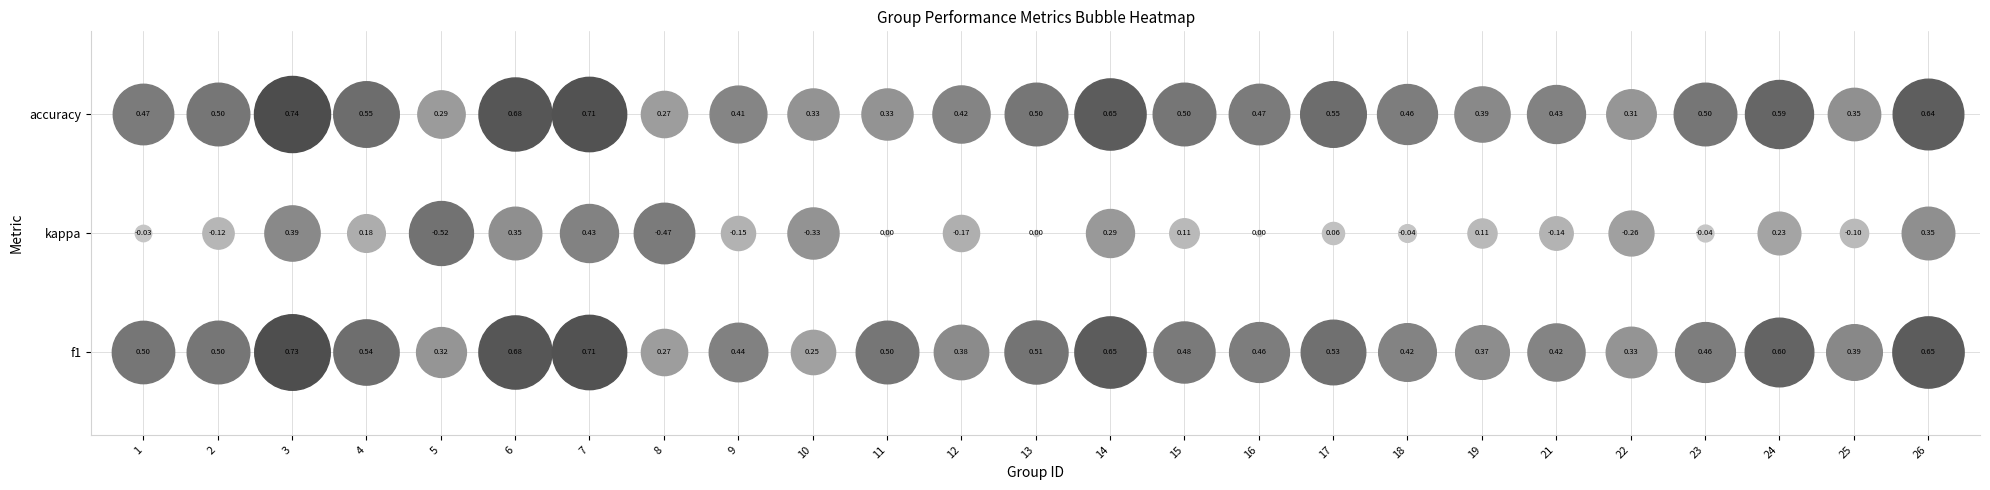

Which series has the largest total across all categories?

f1